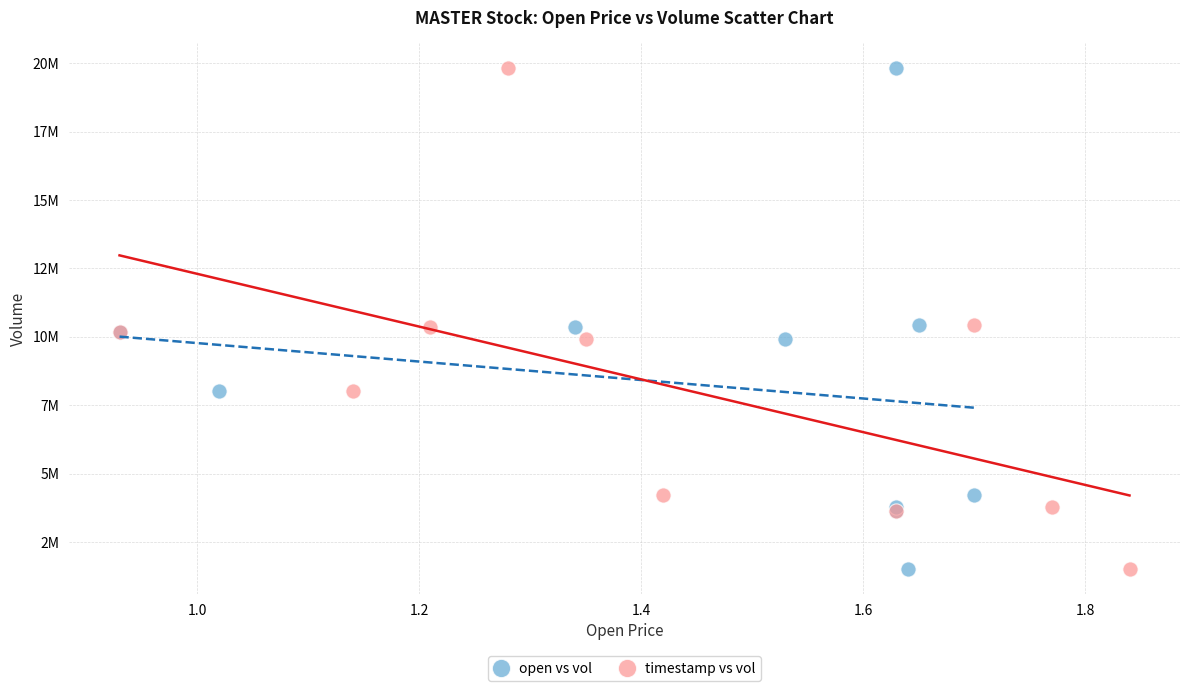

What are all the series names shown in the legend?

open vs vol, timestamp vs vol